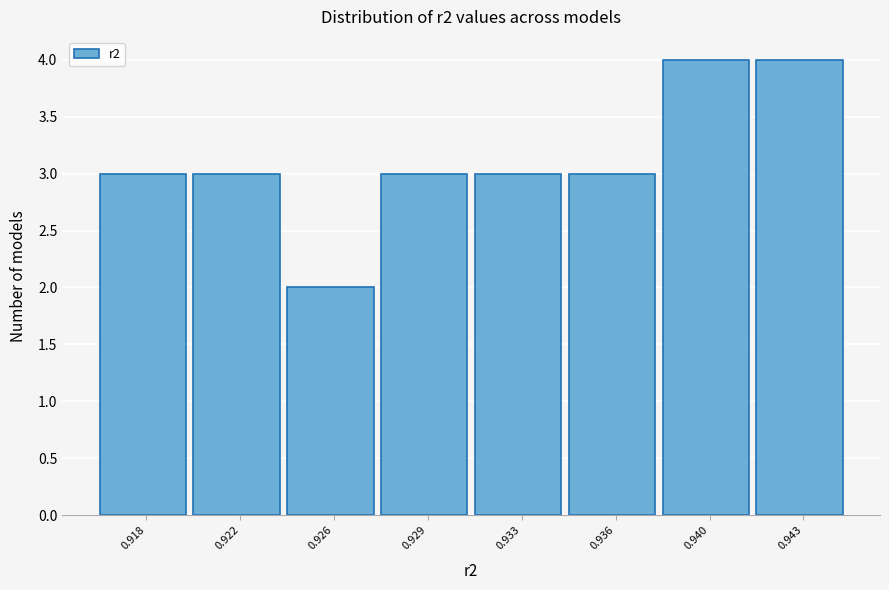

Reading left to right, extract all data points from this chart.

0.918=3	0.922=3	0.926=2	0.929=3	0.933=3	0.936=3	0.940=4	0.943=4